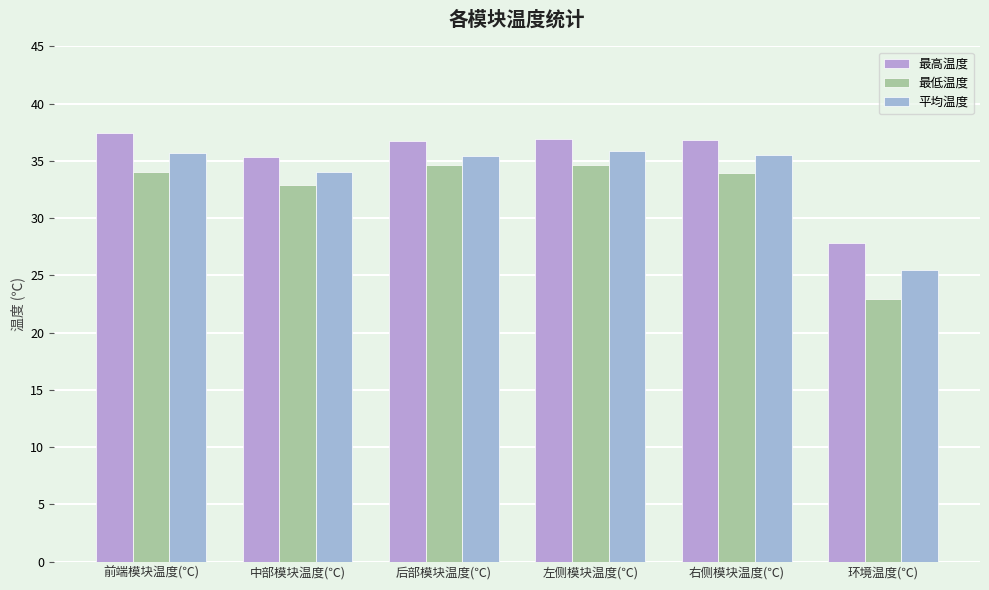

What is the average value of the 平均温度 series?

33.7